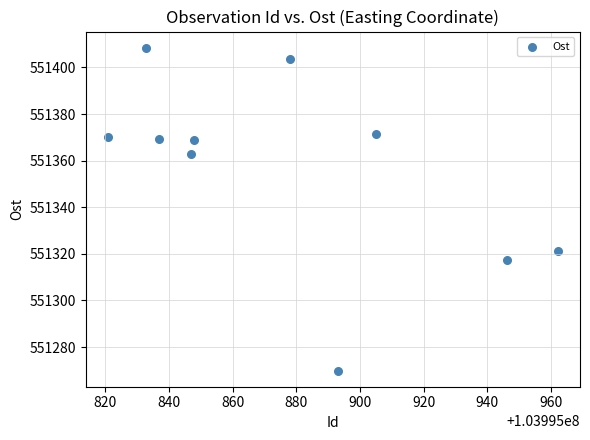

What is the average X value?

103995877.0